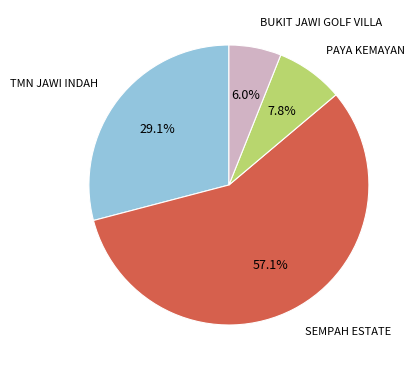

Does any single category account for the majority?

Yes